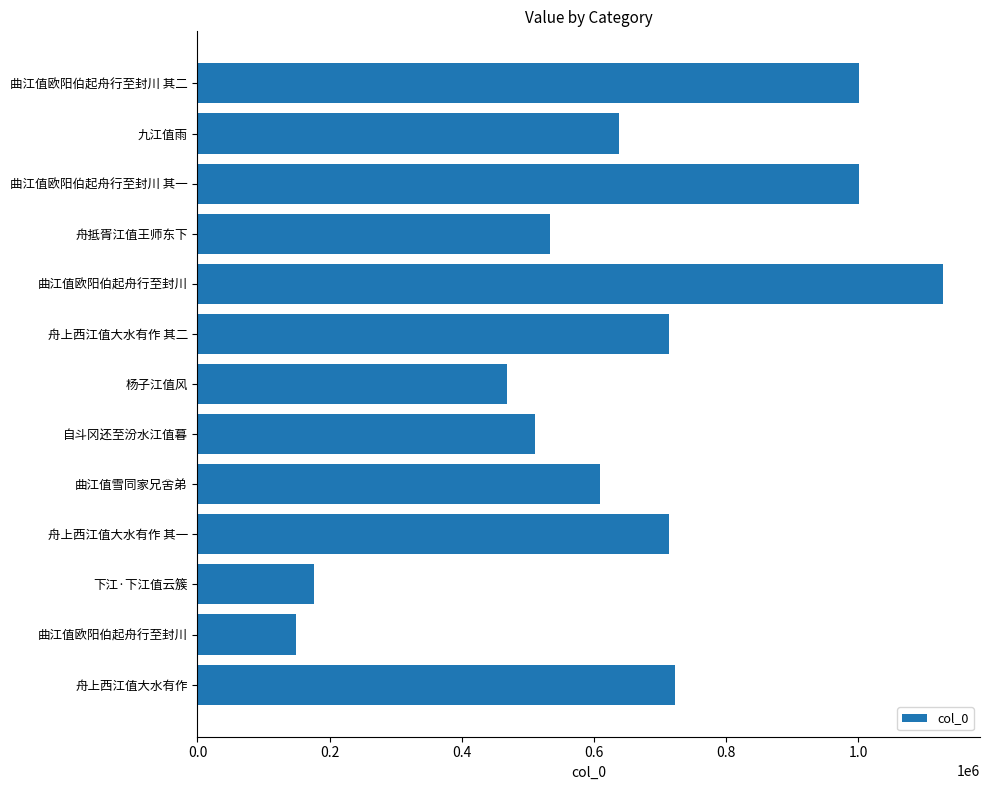

Does the chart contain stacked bars?

No